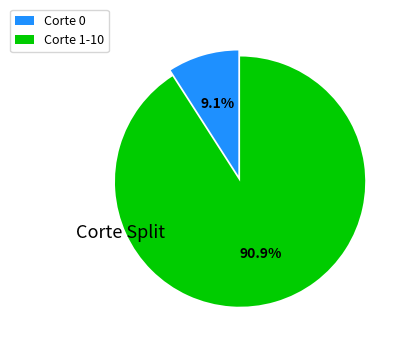

What is the majority slice?

Corte 1-10